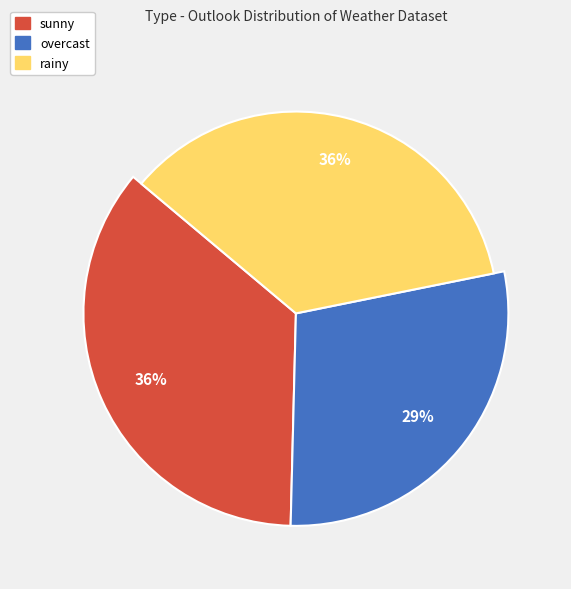

Which slice is the smallest?

overcast